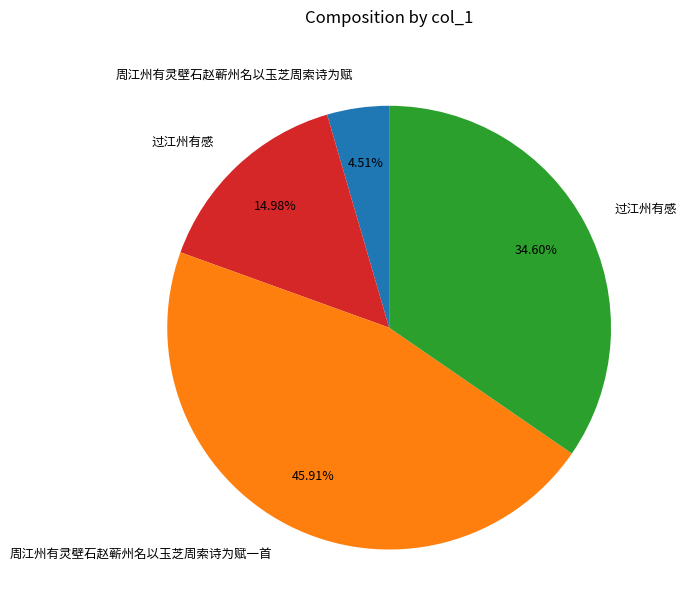

Is there a majority slice in this chart?

No